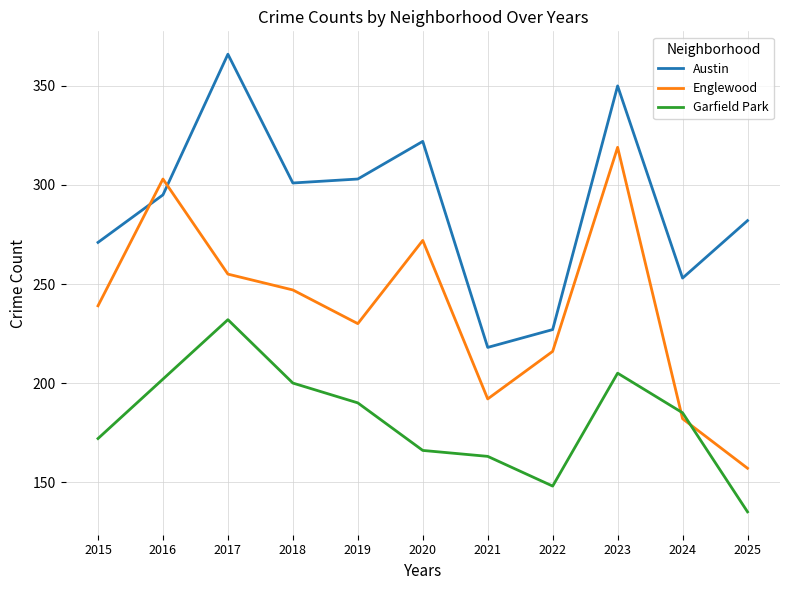

How many distinct data groups are displayed?

3